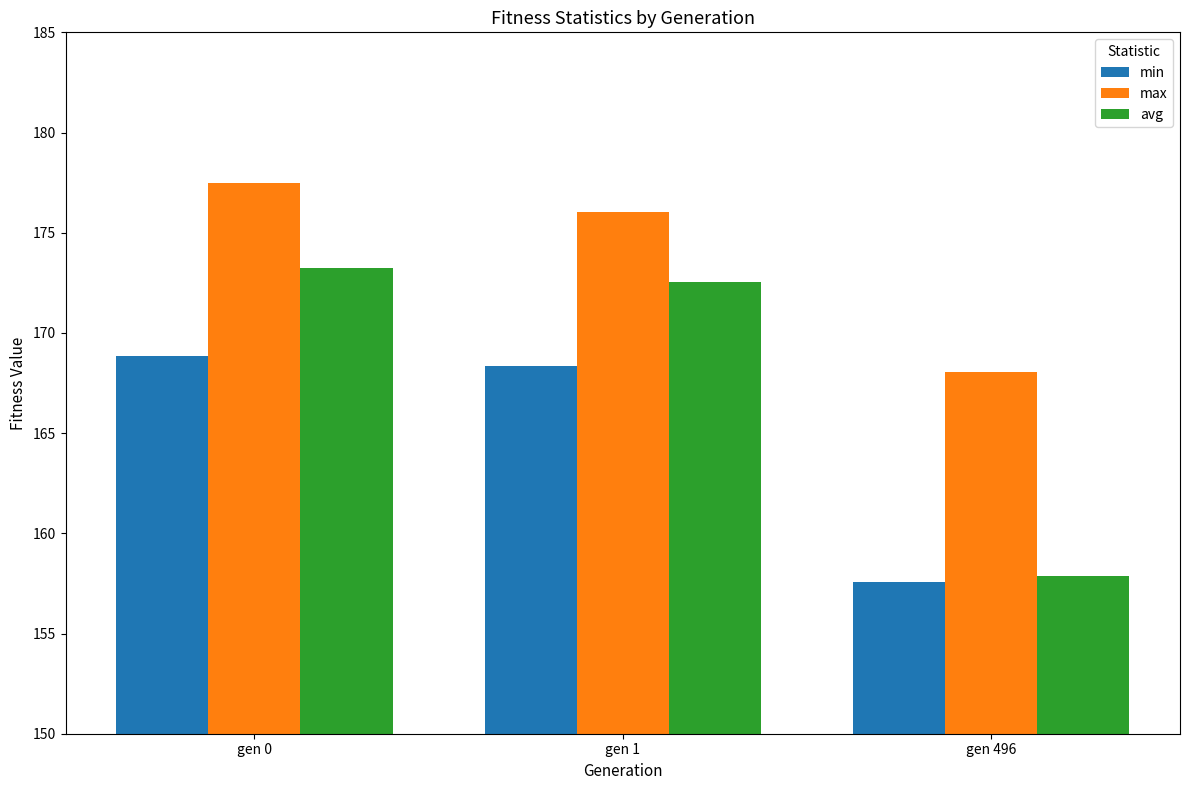

What are all the series names shown in the legend?

min, max, avg